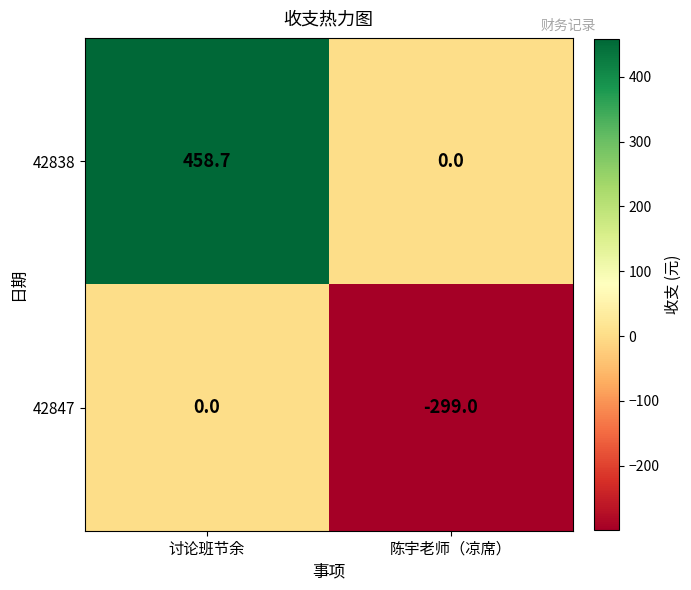

What is the minimum value shown in the chart?

-299.0